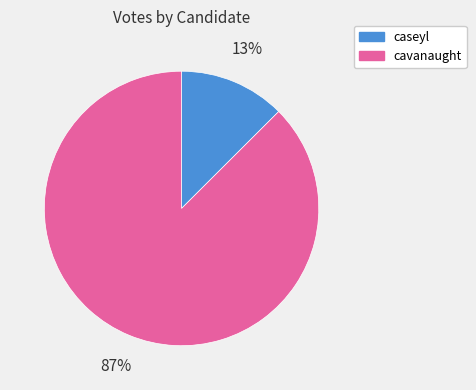

Combined, do caseyl and cavanaught account for over 50%?

Yes